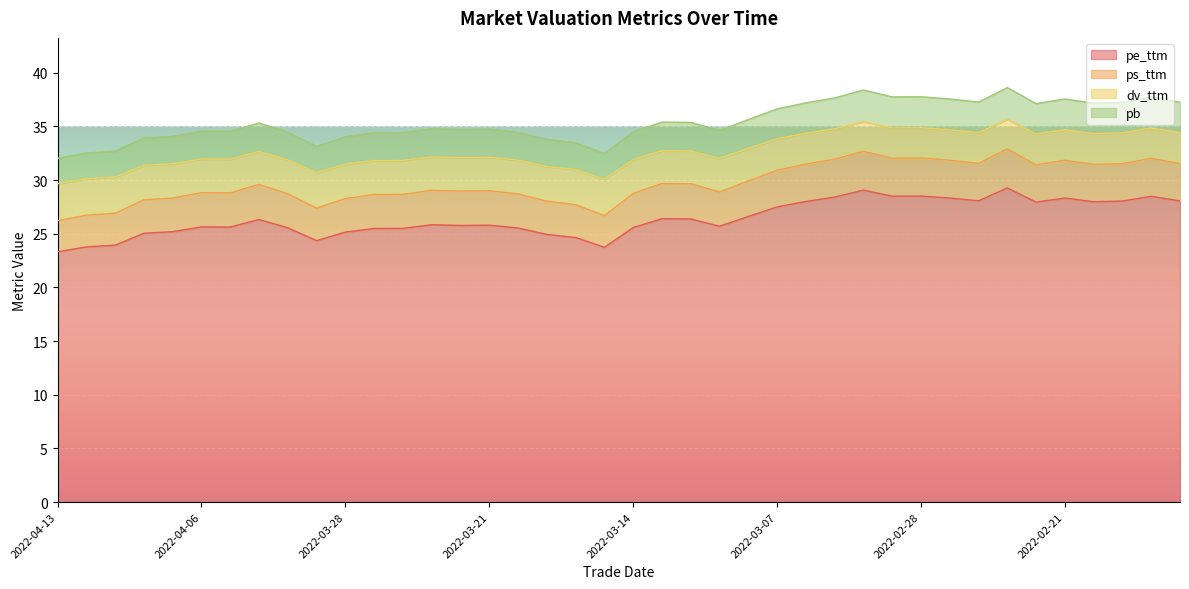

Which series has the largest range (max minus min)?

ps_ttm